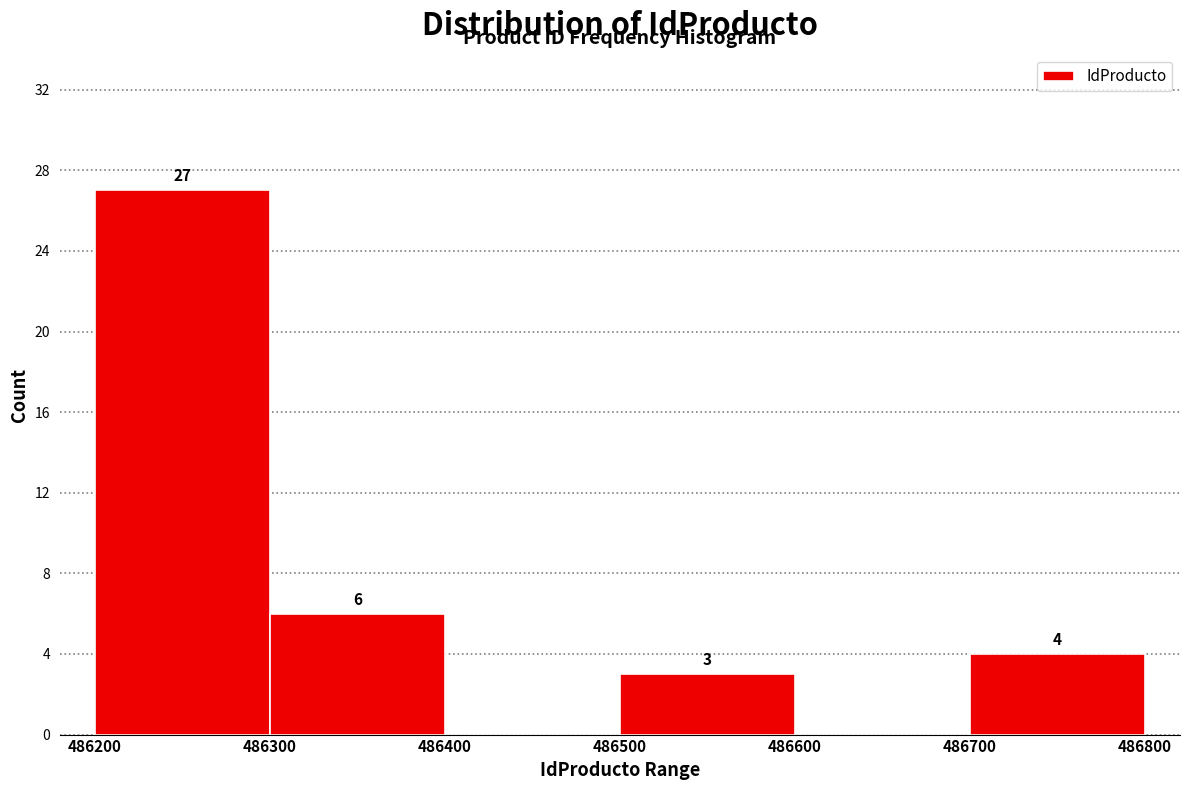

Which range on the x-axis has the tallest bar?

486200 to 486300